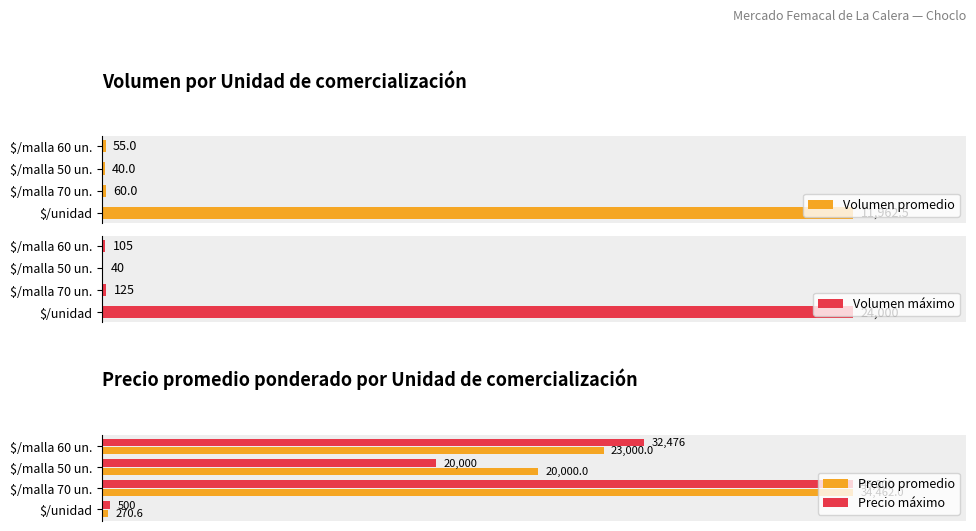

Does the chart contain any negative values?

No